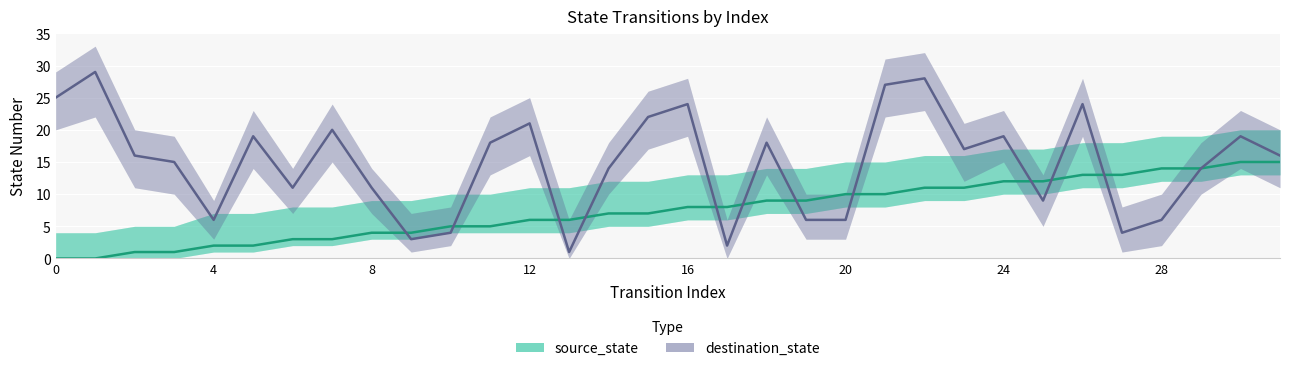

How many lines are shown in the chart?

2